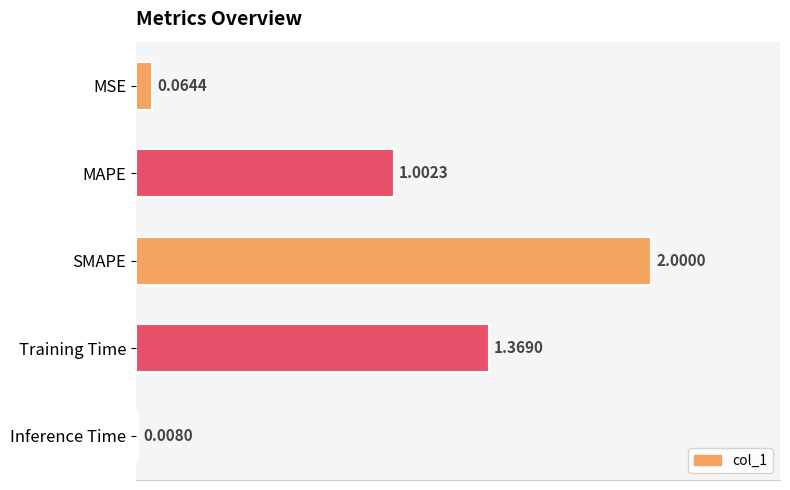

List the labels in order of value, largest first.

SMAPE, Training Time, MAPE, MSE, Inference Time